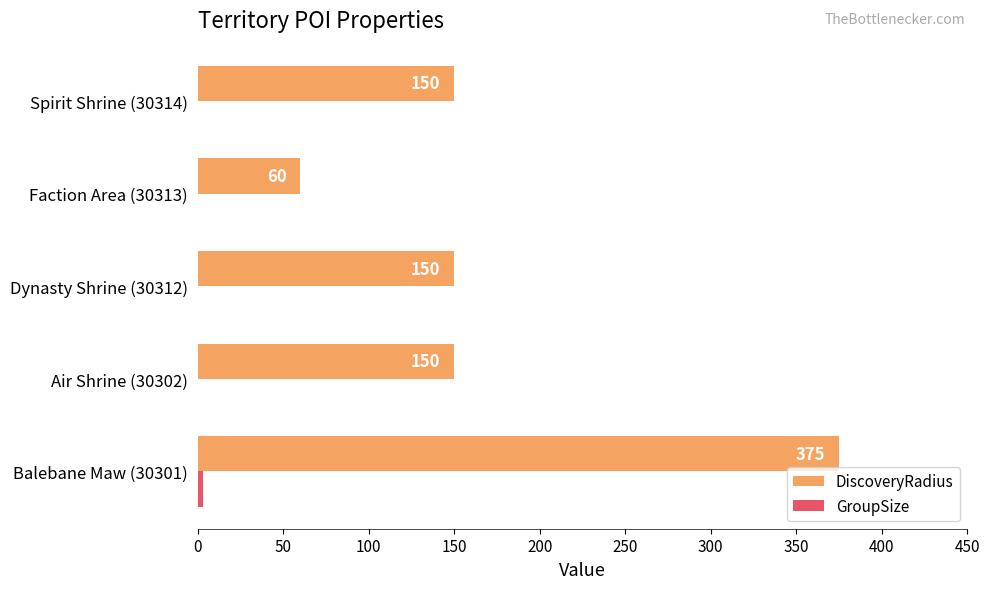

Between Air Shrine (30302) and Faction Area (30313), which series saw the biggest shift?

DiscoveryRadius